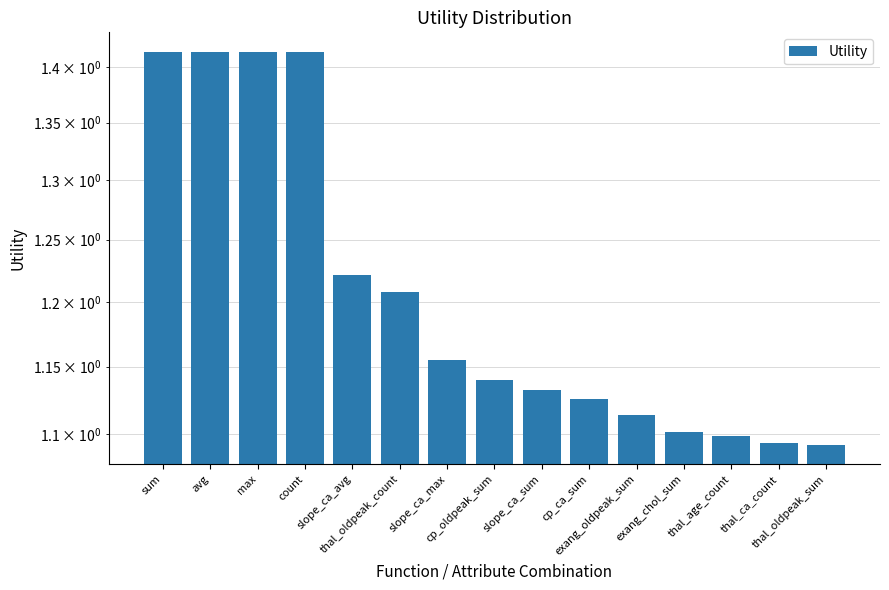

Reading left to right, extract all data points from this chart.

1.4	1.4	1.4	1.4	1.2	1.2	1.2	1.1	1.1	1.1	1.1	1.1	1.1	1.1	1.1